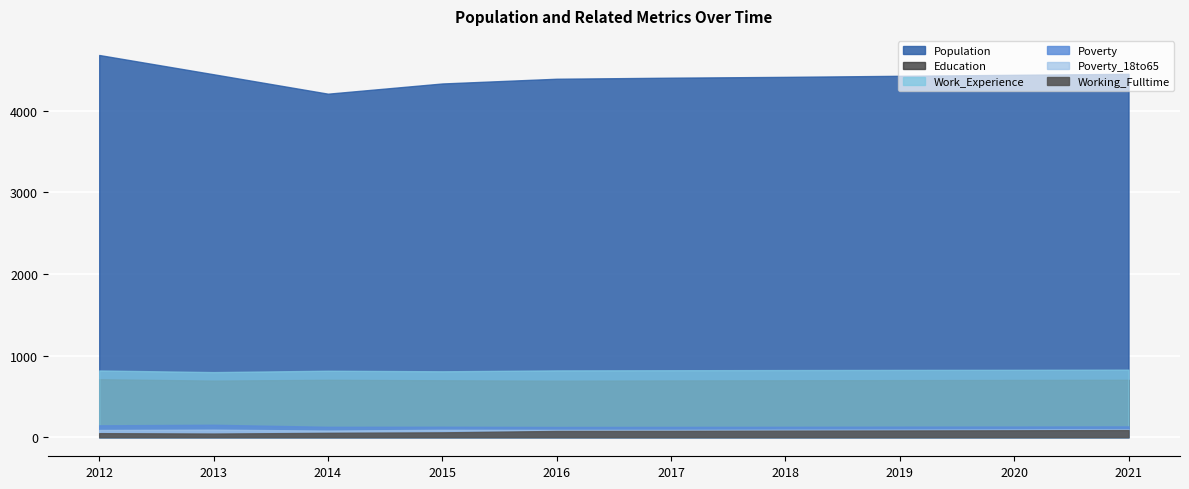

List the labels in order of Population value, smallest first.

2014, 2015, 2016, 2017, 2018, 2019, 2020, 2013, 2021, 2012